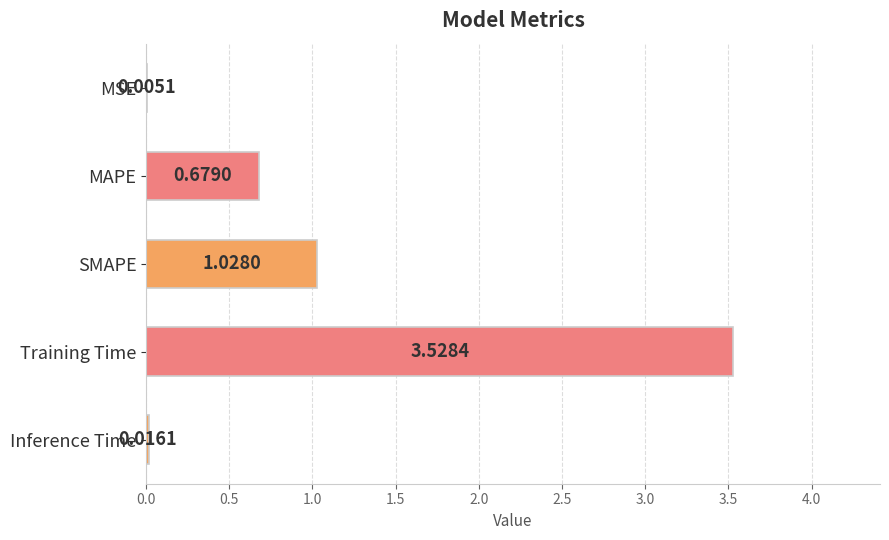

Which label corresponds to the largest value in the chart?

Training Time